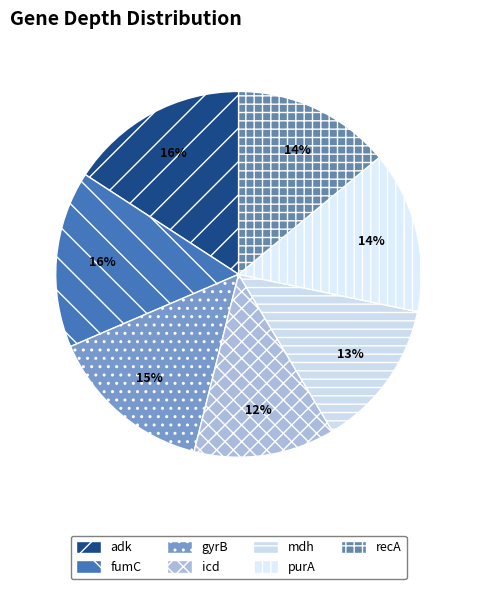

Which slice is the smallest?

icd